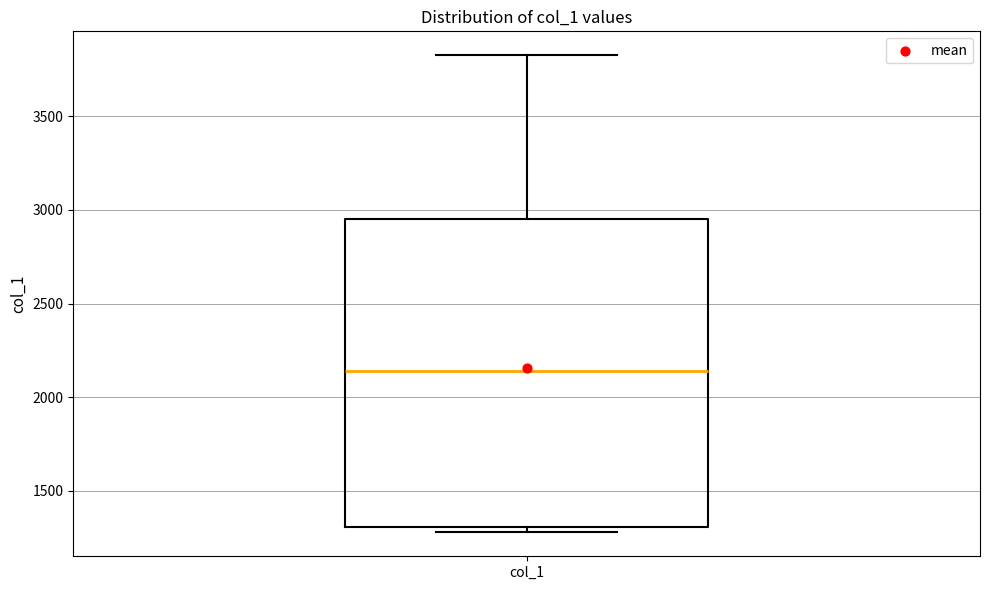

Transcribe this box plot: give where the median line is, the range the box spans, and where the two whiskers end, as read against the y-axis. The values are not printed on the chart, so give them approximately, as read against the axis.

median 2150, box 1300 to 2950, whiskers 1300 (just below the box's lower edge) to 3850